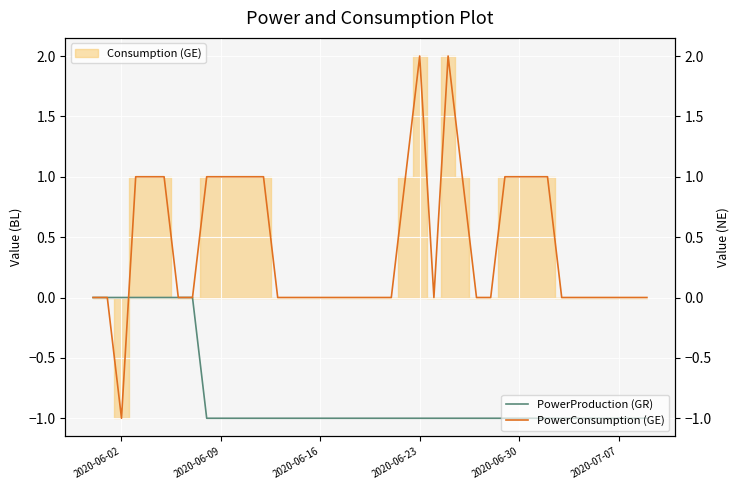

True or false: PowerConsumption (GE) has more than 0 points higher than both neighbors.

True